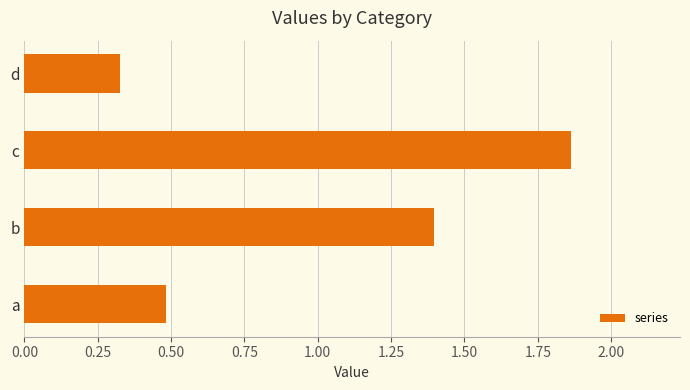

Which category has the lowest value across all series?

d